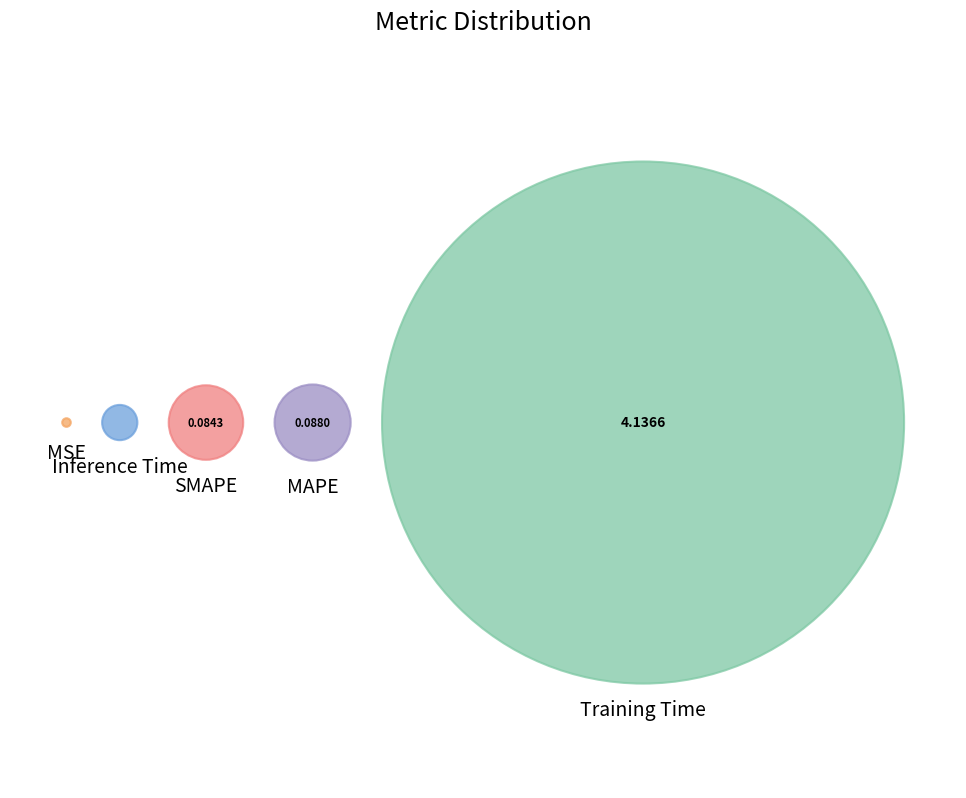

Rank the categories by value from highest to lowest.

Training Time, MAPE, SMAPE, Inference Time, MSE